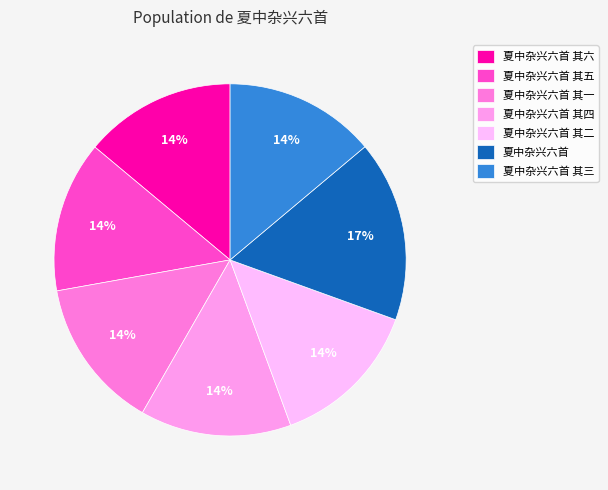

Approximately how many times larger is the value at 夏中杂兴六首 其一 compared to 夏中杂兴六首 其五?

1.0